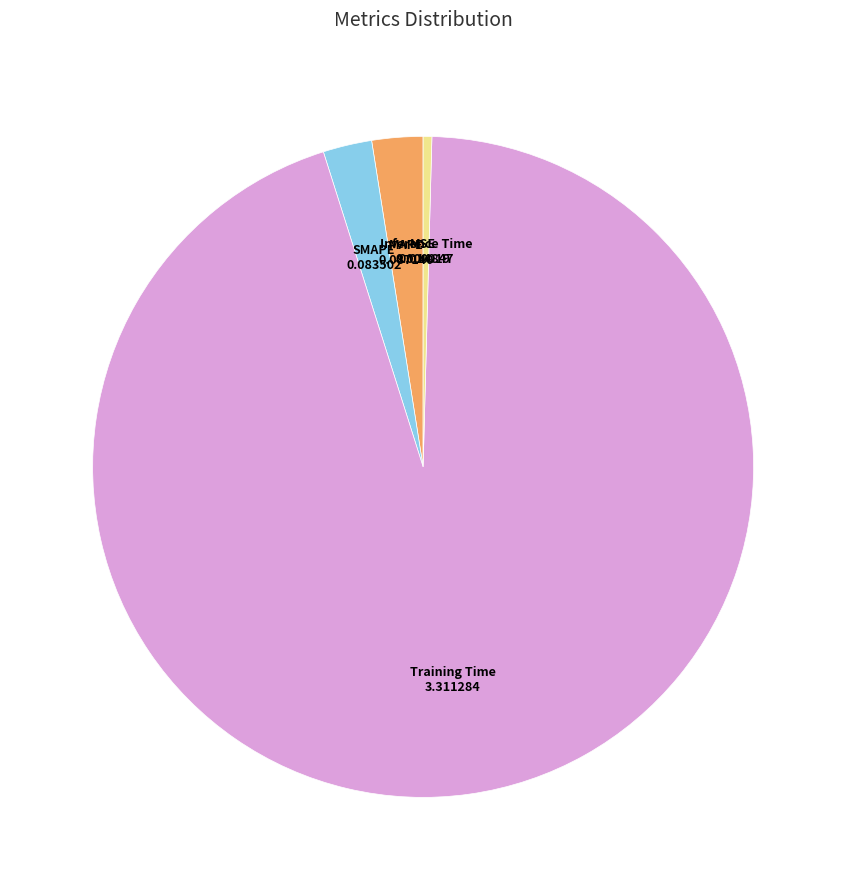

Is there any slice that represents more than half of the pie?

Yes